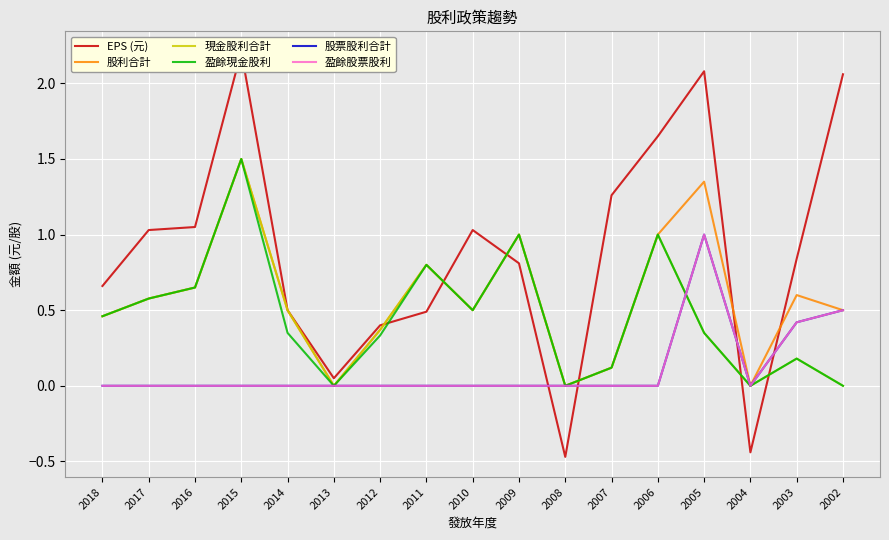

The 現金股利合計 series shows -1.0 at 2008. True or false?

False